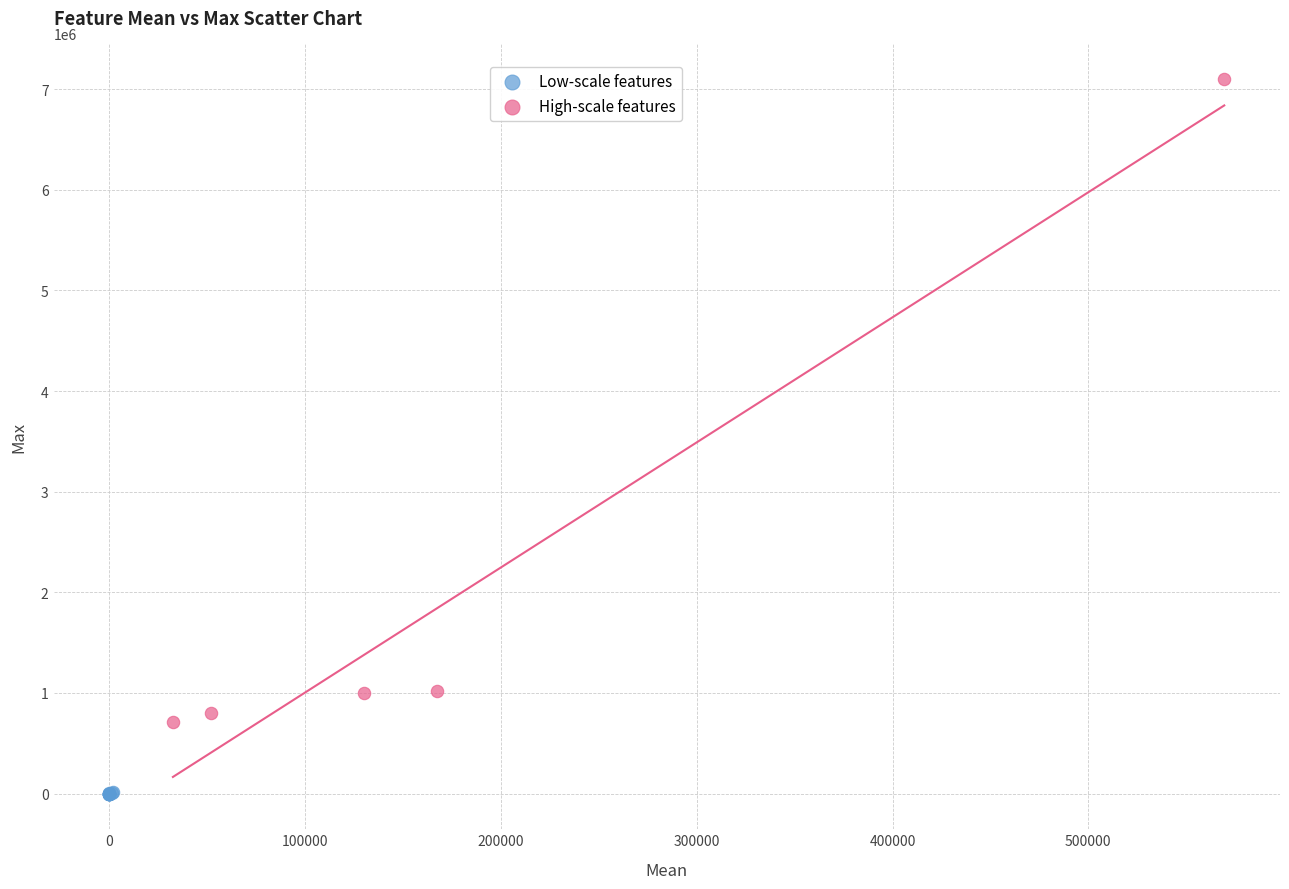

Which series has the widest spread of Y values?

High-scale features